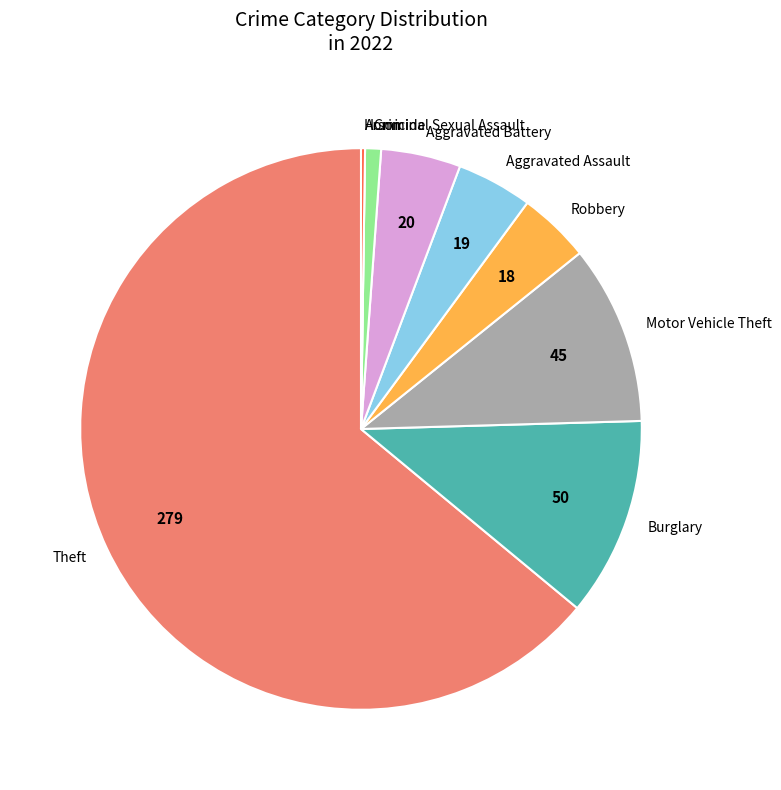

The Burglary slice represents 11% of the pie. True or false?

True